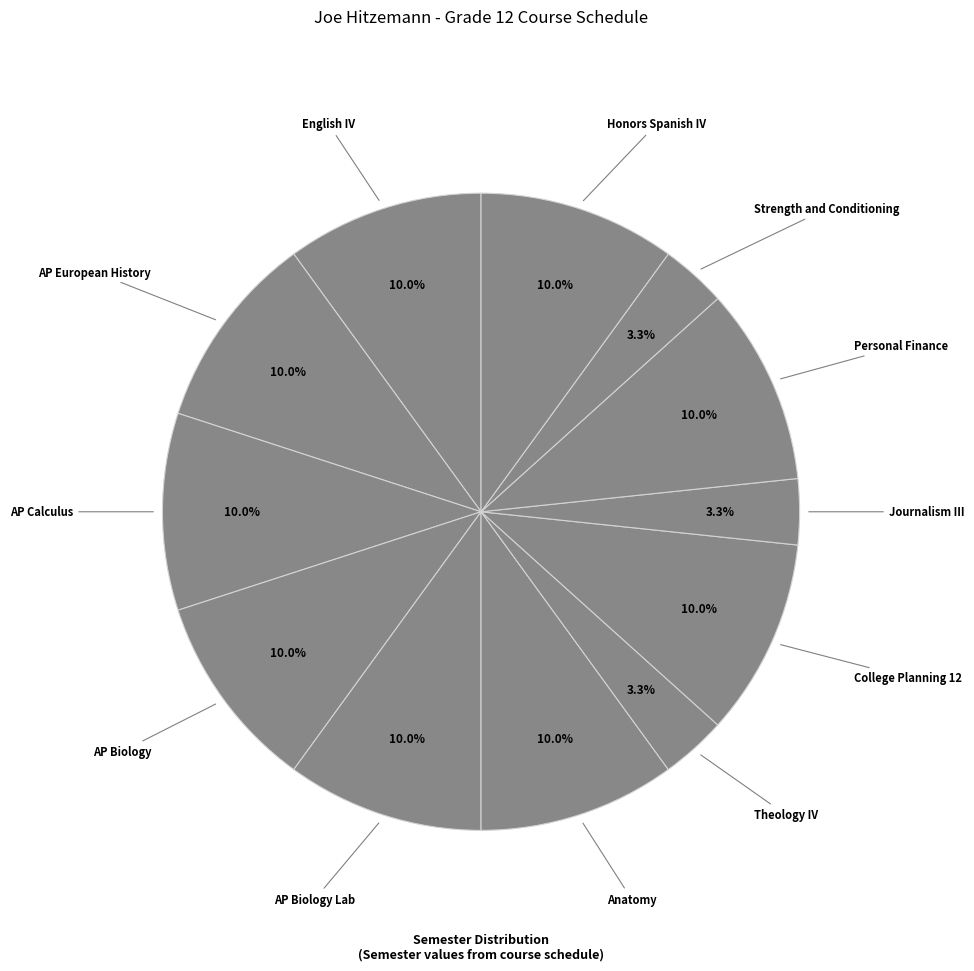

To the nearest percent, what portion does Honors Spanish IV represent?

10%